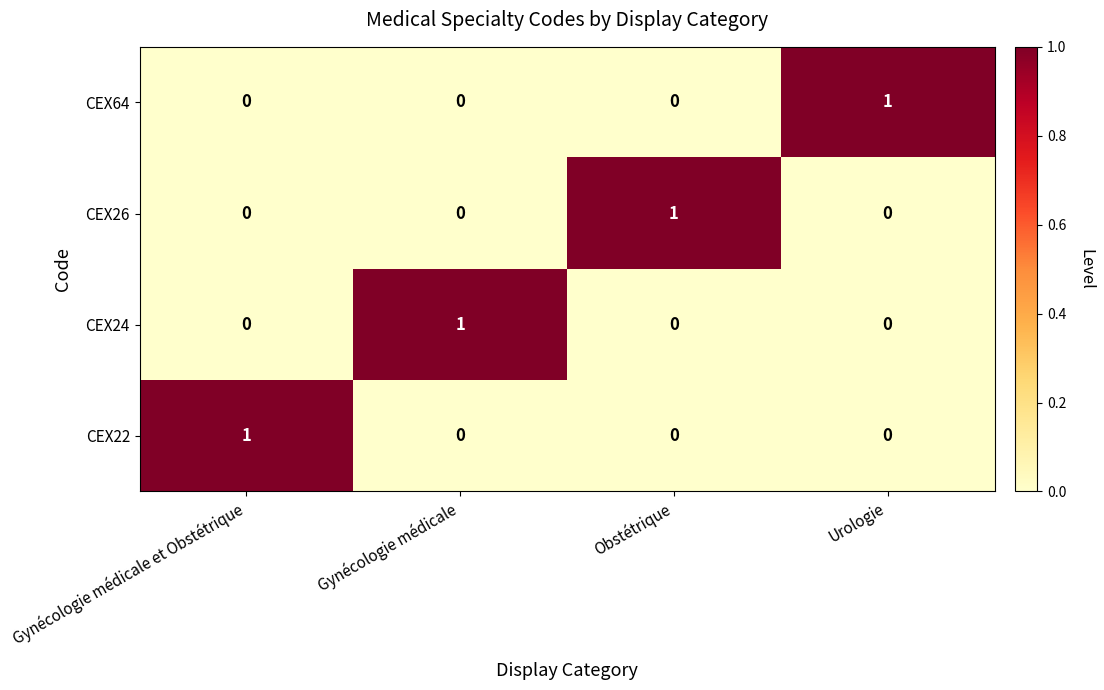

Count the CEX26 values in the range 0 to 1.

4